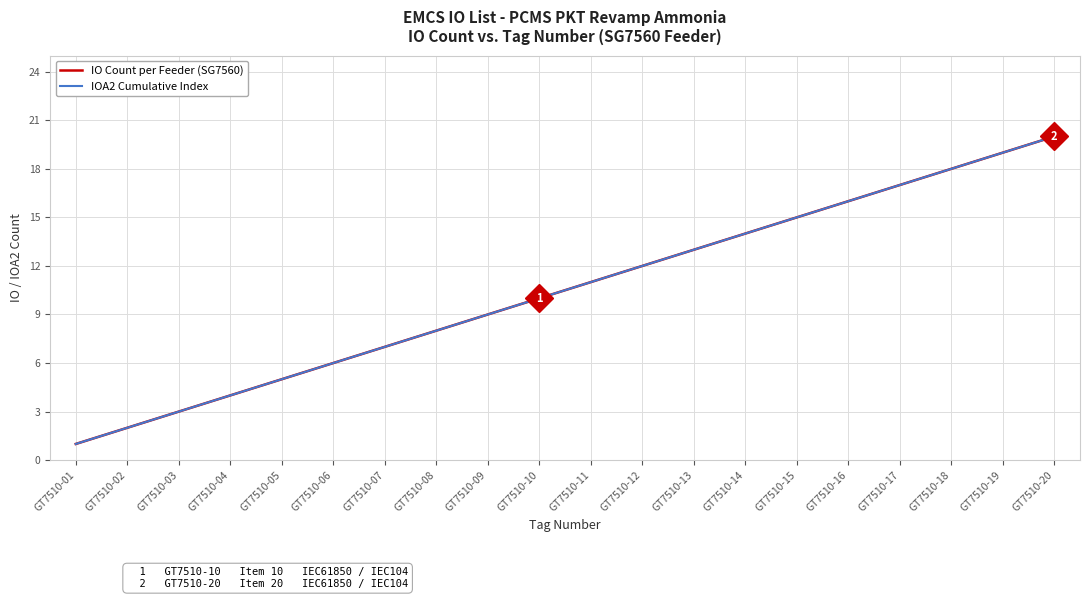

List the series in order of their peak value, highest first.

IO Count per Feeder (SG7560), IOA2 Cumulative Index